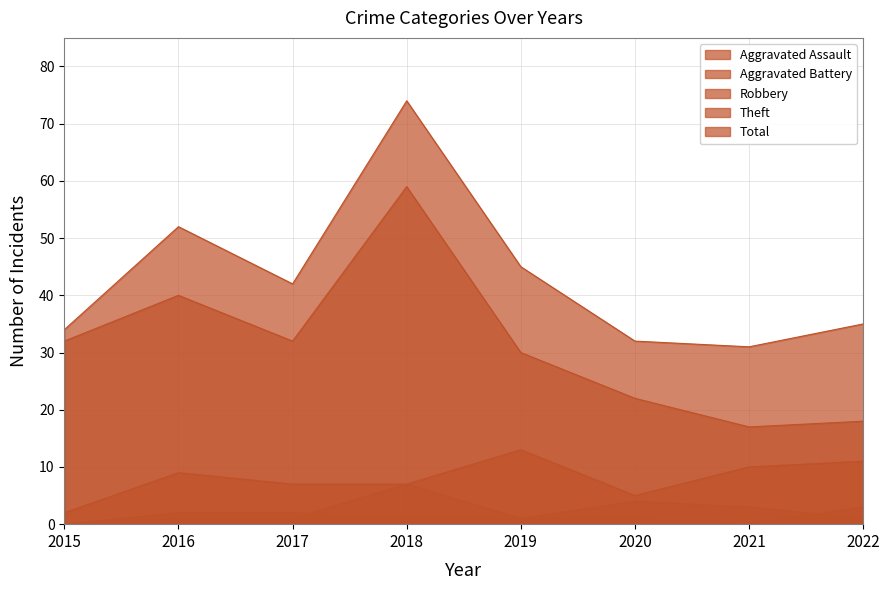

Which has a higher value, 2020 or 2022?

2022